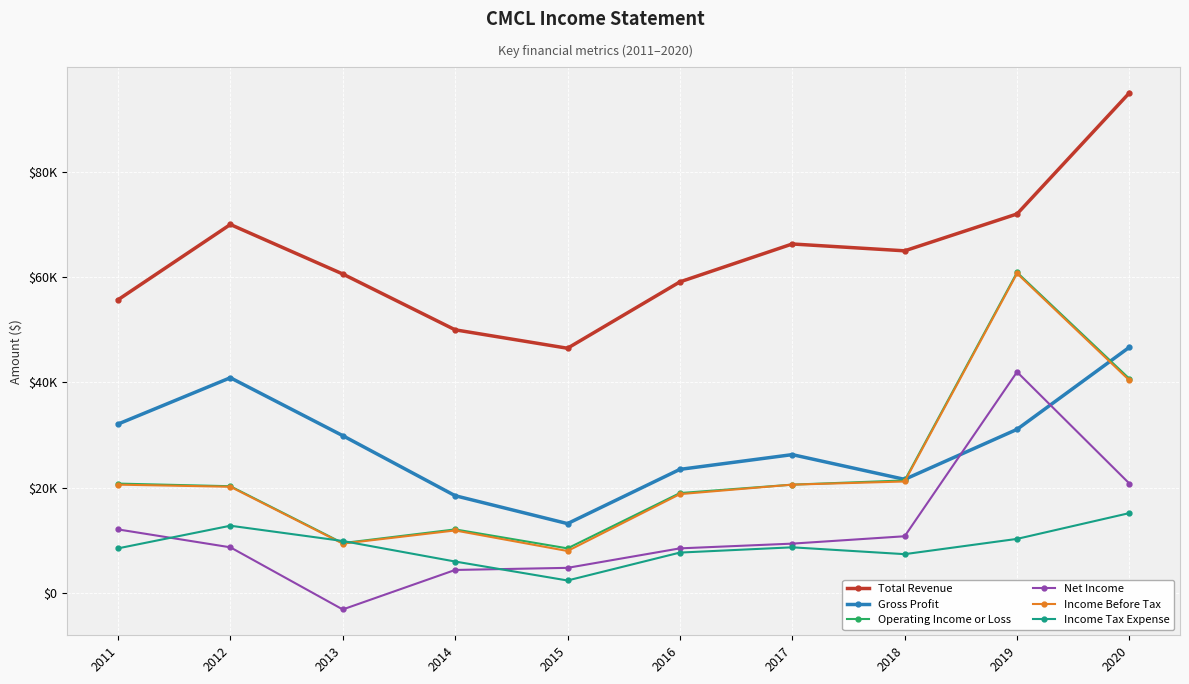

What is the highest value of the Income Tax Expense series?

15200